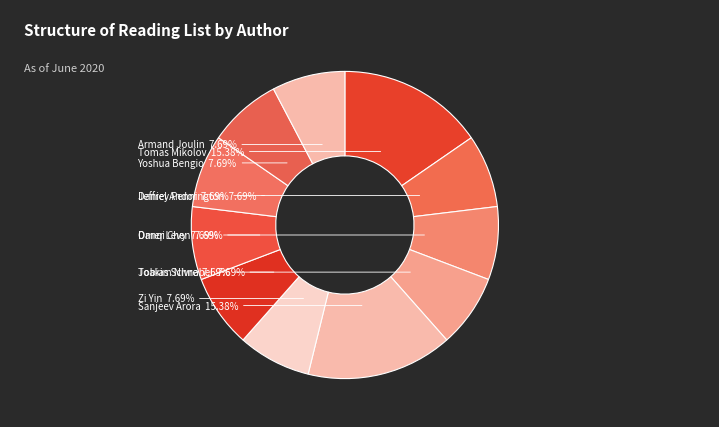

Which category has the biggest portion of the pie?

Tomas Mikolov